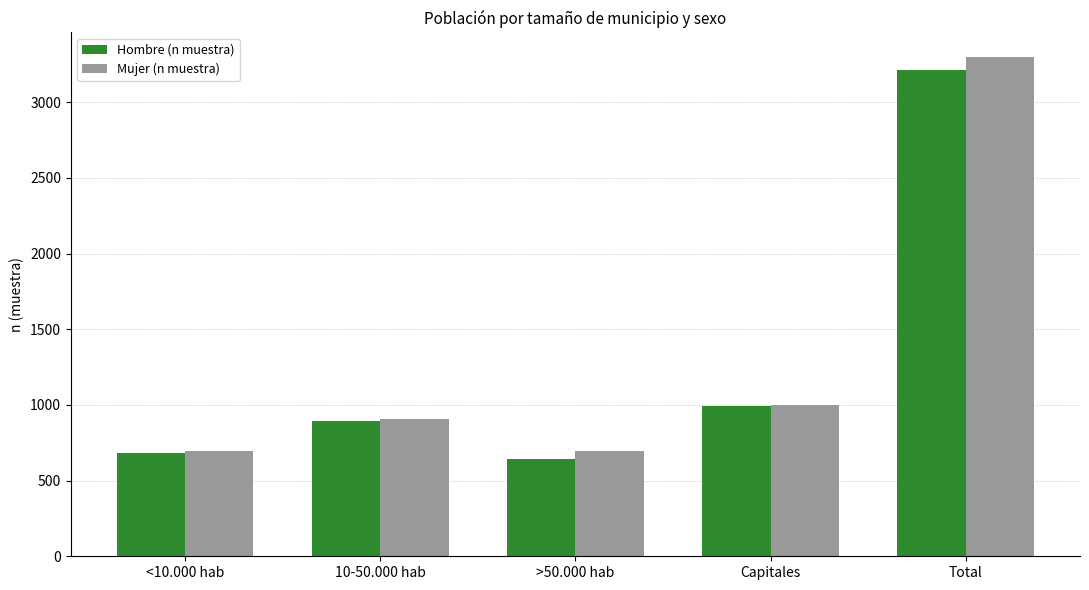

What is the approximate value of Hombre (n muestra) at >50.000 hab, to the nearest 10?

640